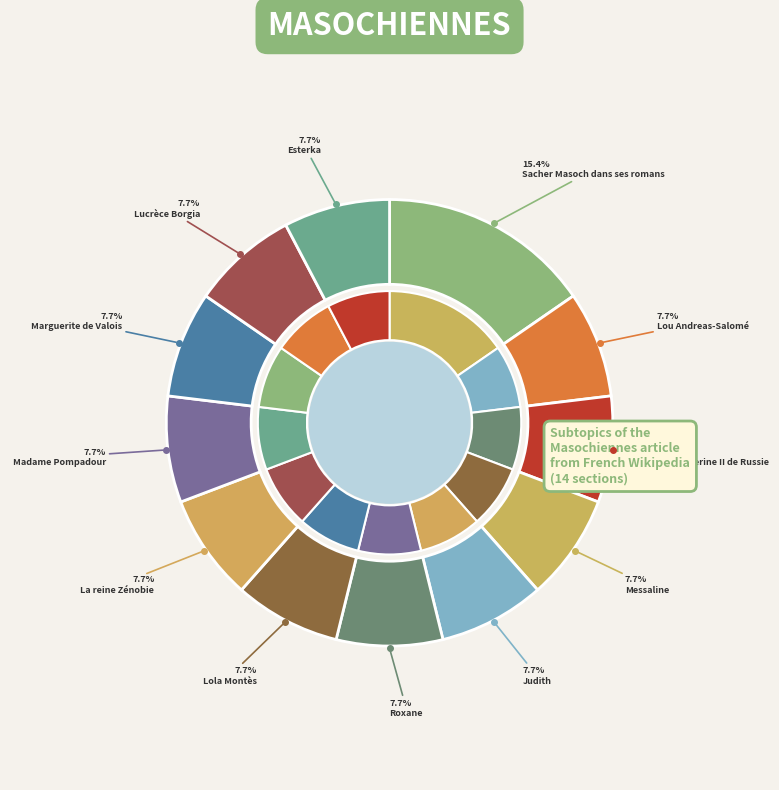

To the nearest percent, what is the difference between the largest and smallest slice percentages?

8%